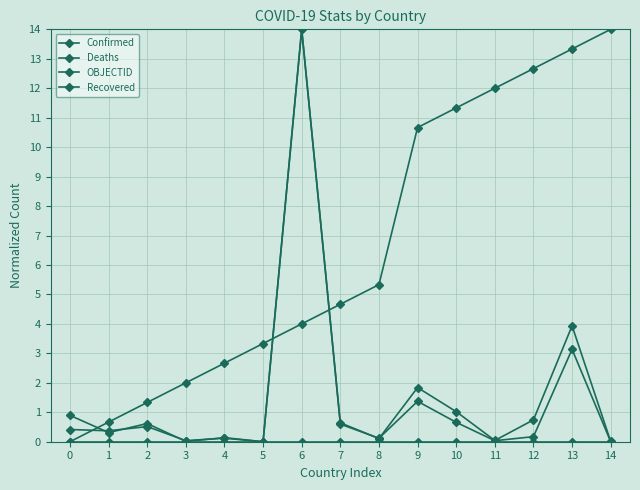

True or false: Recovered and OBJECTID intersect in this chart.

False